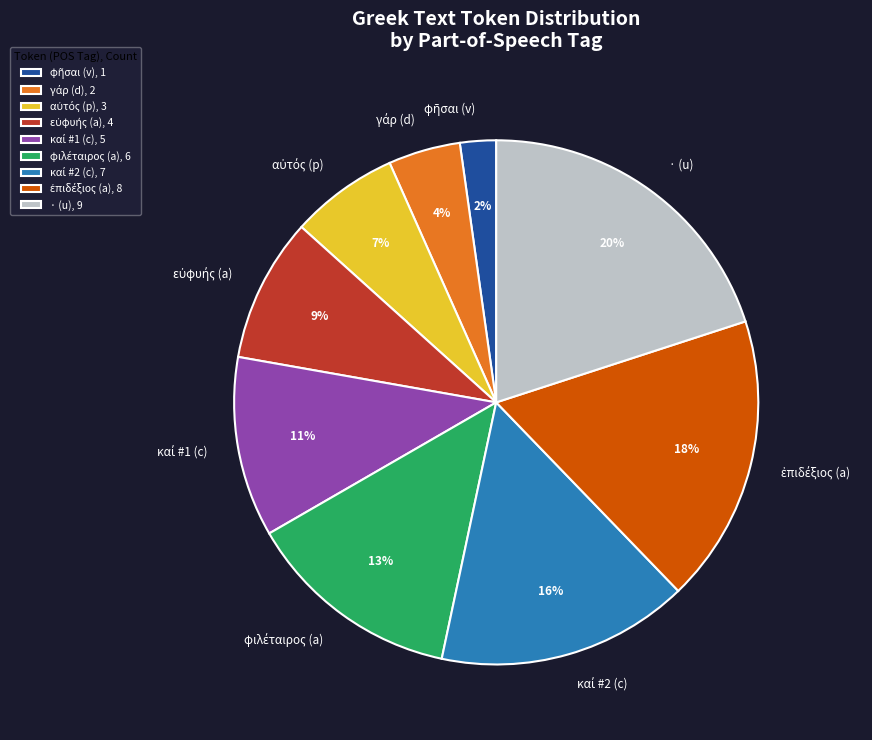

To the nearest percent, what is the average slice percentage?

11%